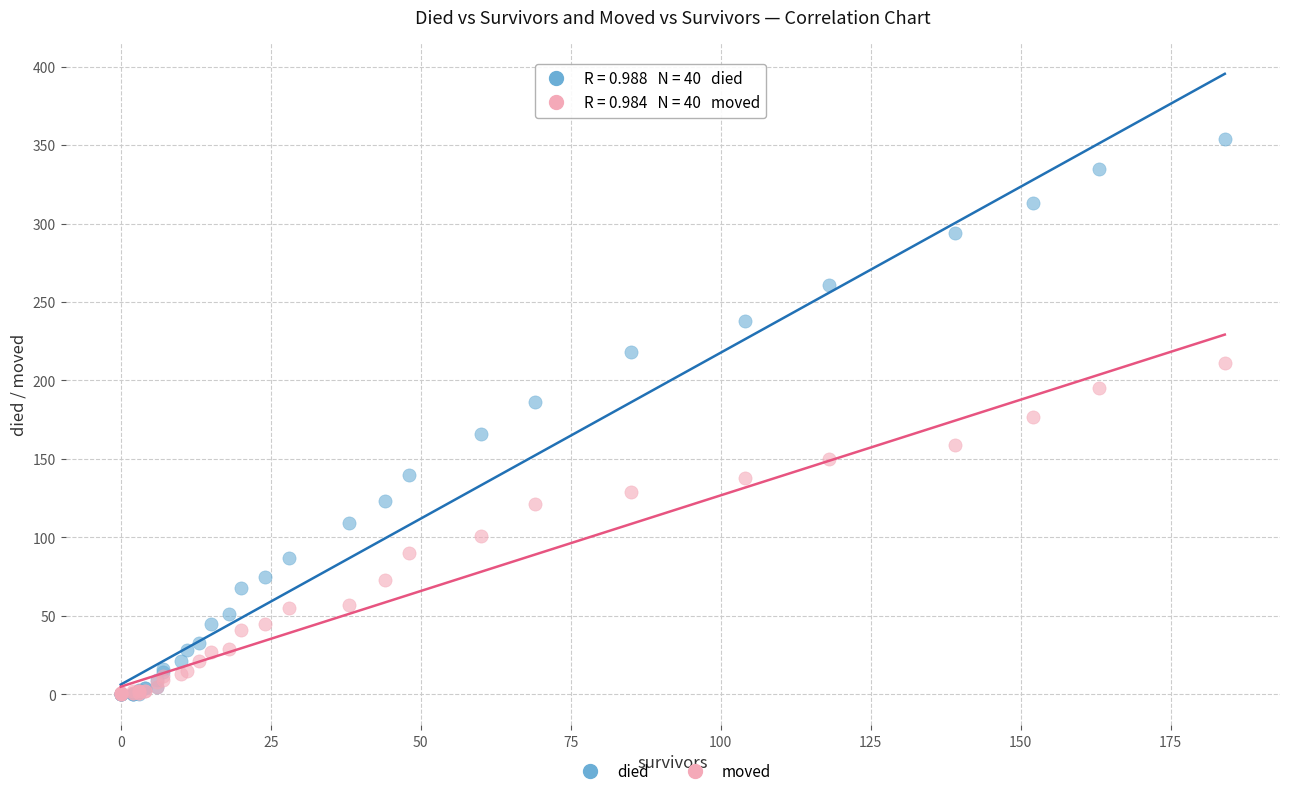

Which series has the largest Y range (max minus min)?

died